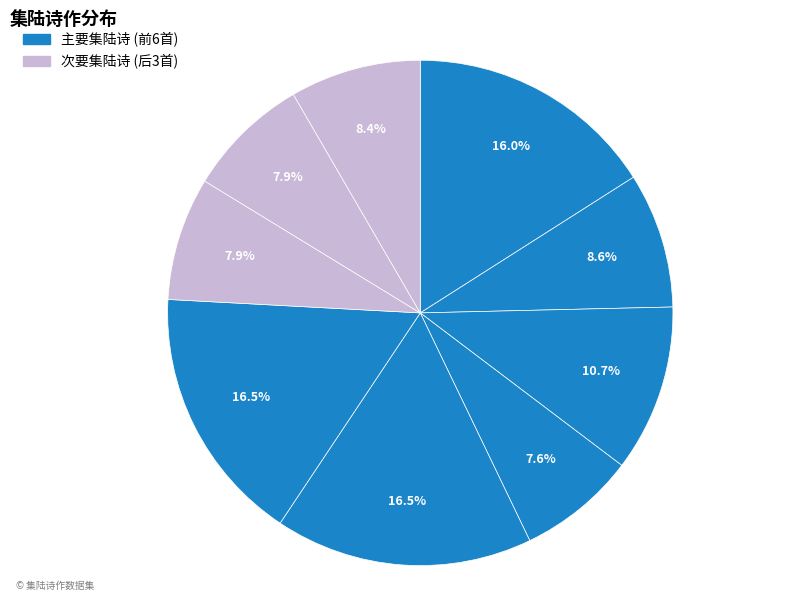

Count the number of slices in the pie.

9